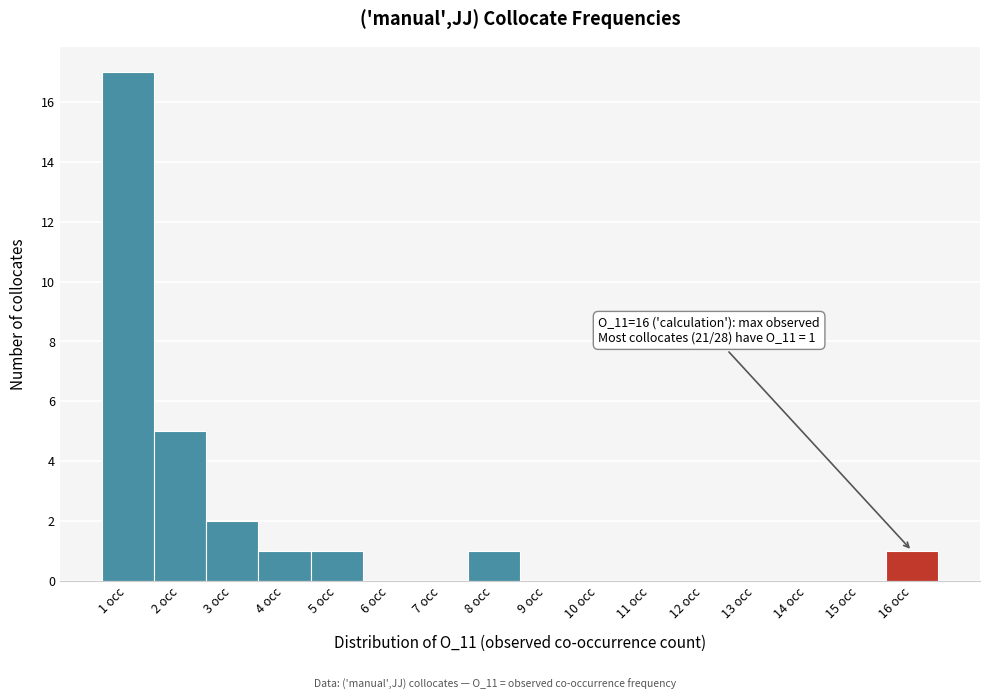

Which range on the x-axis has the tallest bar?

0.5 to 1.5